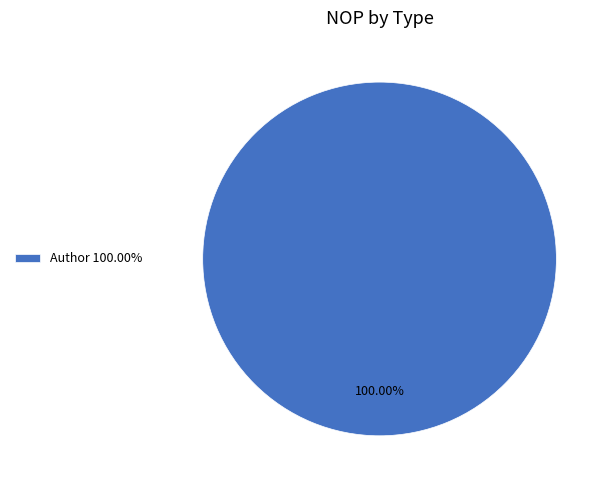

Rank the categories by value from highest to lowest.

Author 100.00%